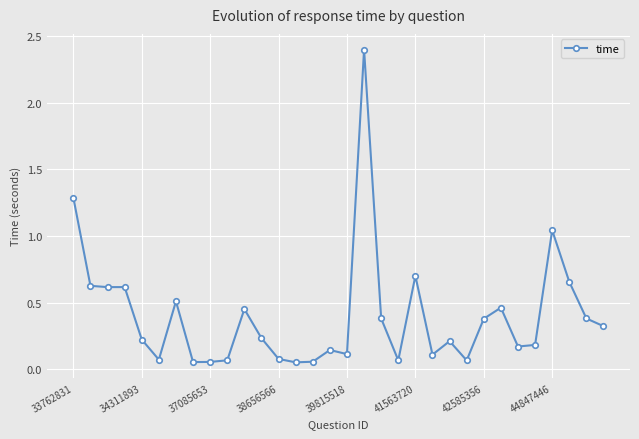

What is the difference between the second highest and minimum values?

1.2